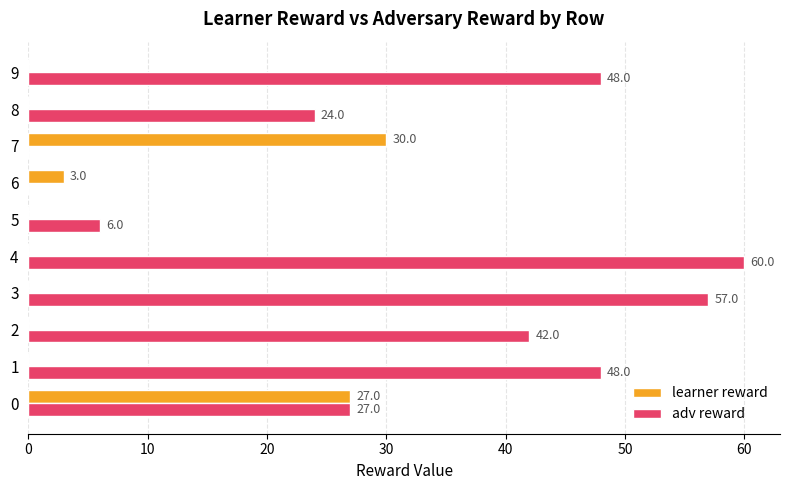

Between 5 and 8, which series saw the biggest shift?

adv reward